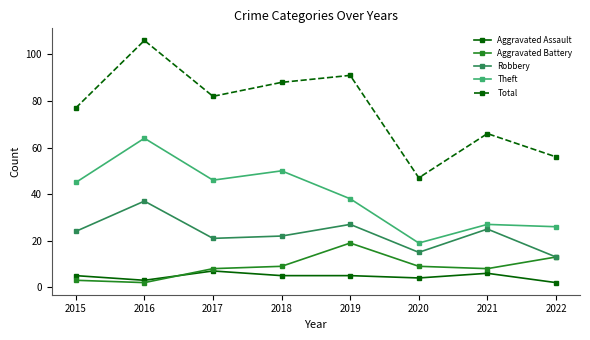

What is the smallest value displayed?

2